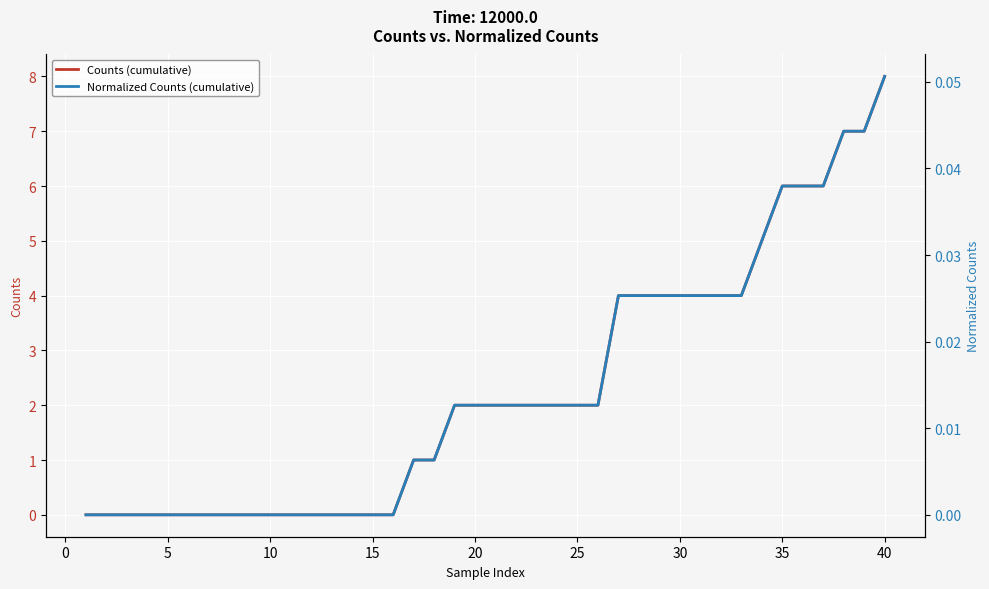

What are all the series names shown in the legend?

Counts (cumulative), Normalized Counts (cumulative)